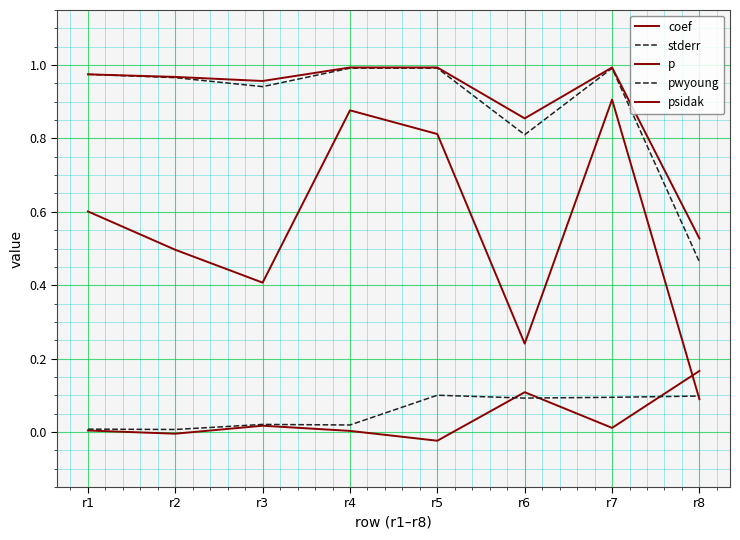

List the series in order of their peak value, highest first.

psidak, pwyoung, p, coef, stderr